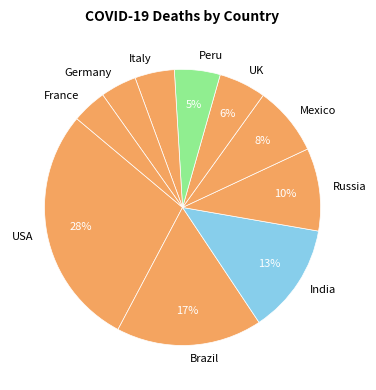

What is the ratio of the value at France to the value at Peru?

0.8